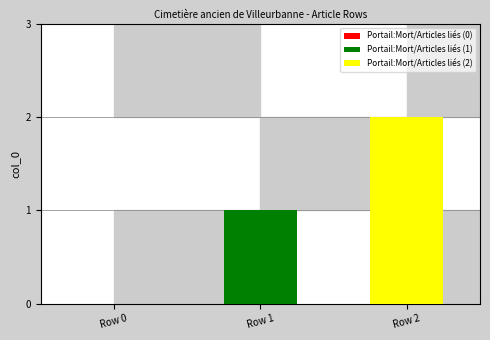

List the series in order of their overall mean, lowest first.

Portail:Mort/Articles liés (1), Portail:Mort/Articles liés (2)